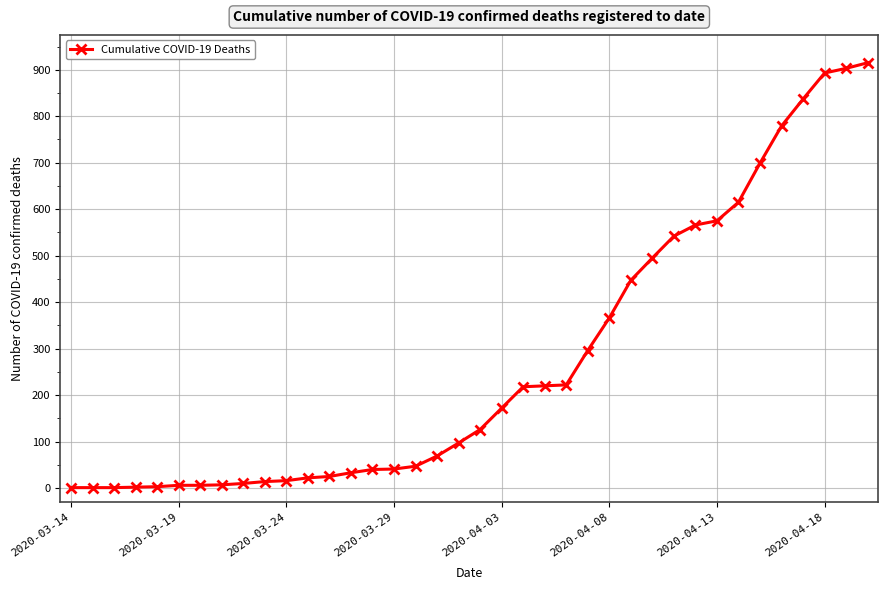

What is the greatest value displayed?

915